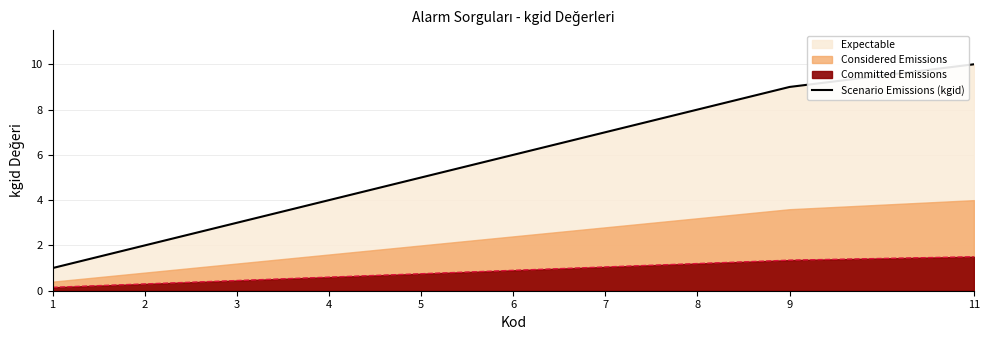

List the labels in order of value, smallest first.

1, 2, 3, 4, 5, 6, 7, 8, 9, 11